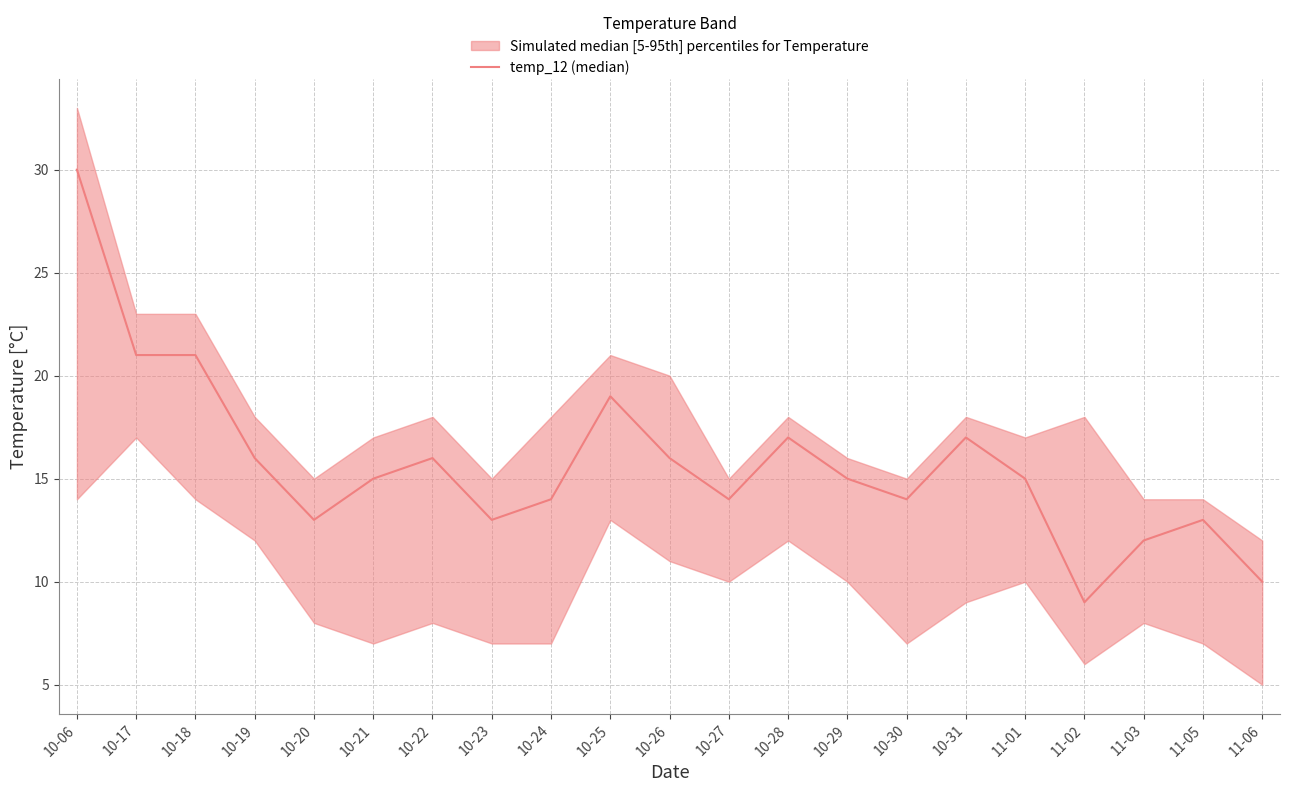

What is the label of the 7th point from the right?

10-30